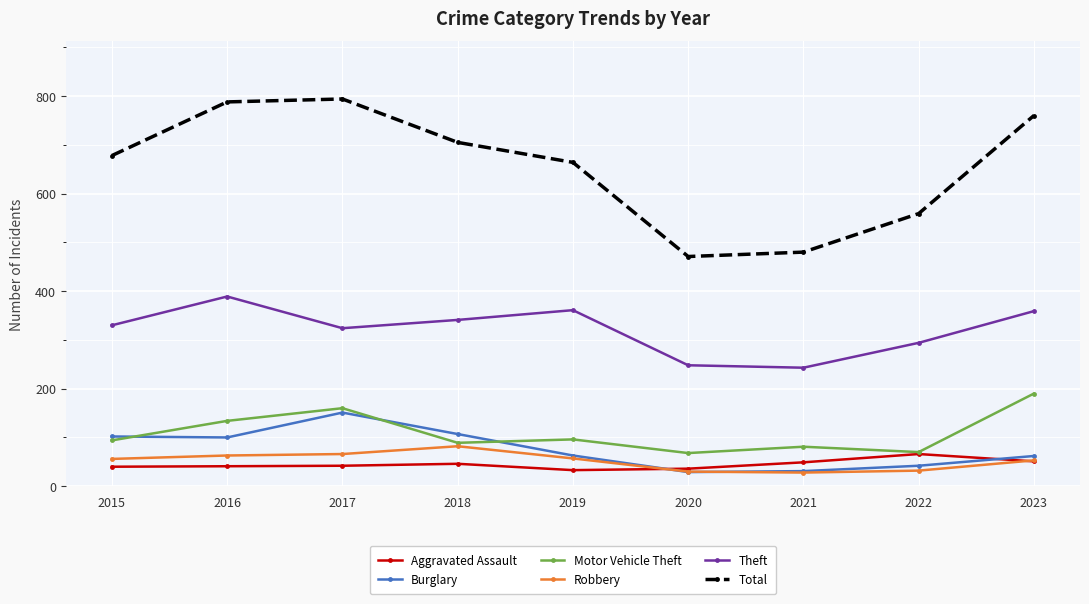

Is the value of Theft at 2022 greater than the value of Total at 2022?

No